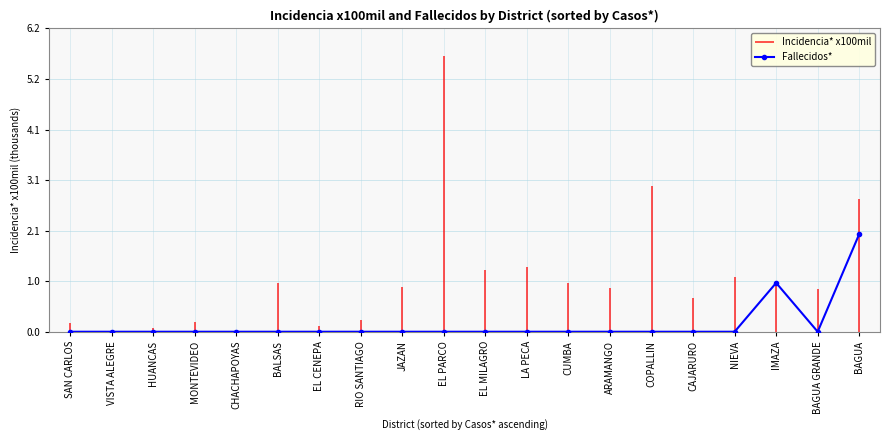

Does the chart have visible grid lines?

Yes